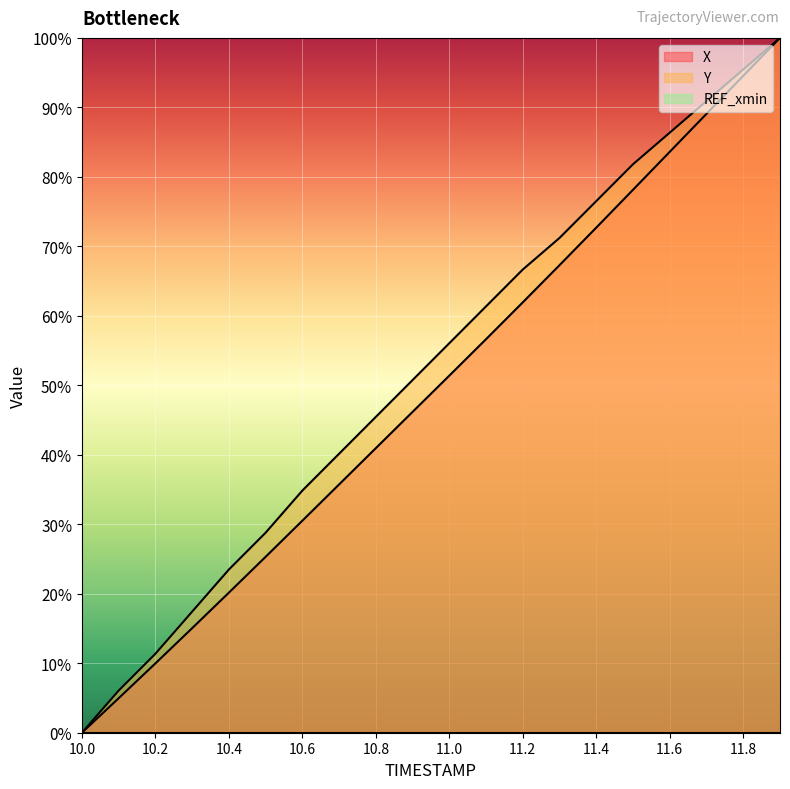

The Y series shows 100.0 at 11.9. True or false?

True